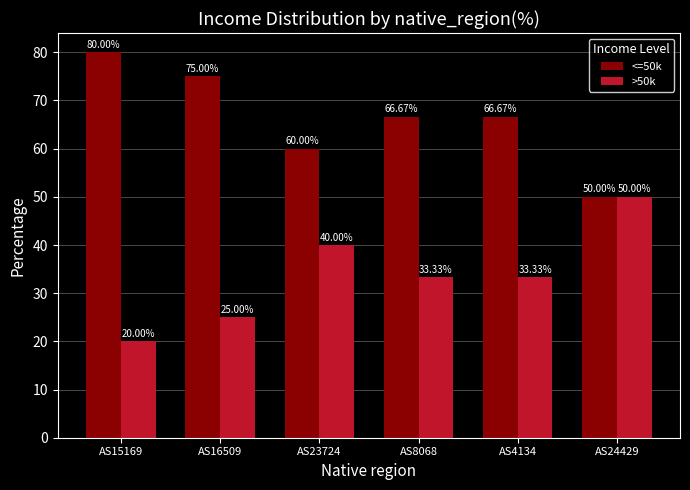

Which category has the lowest value in the <=50k series?

AS24429